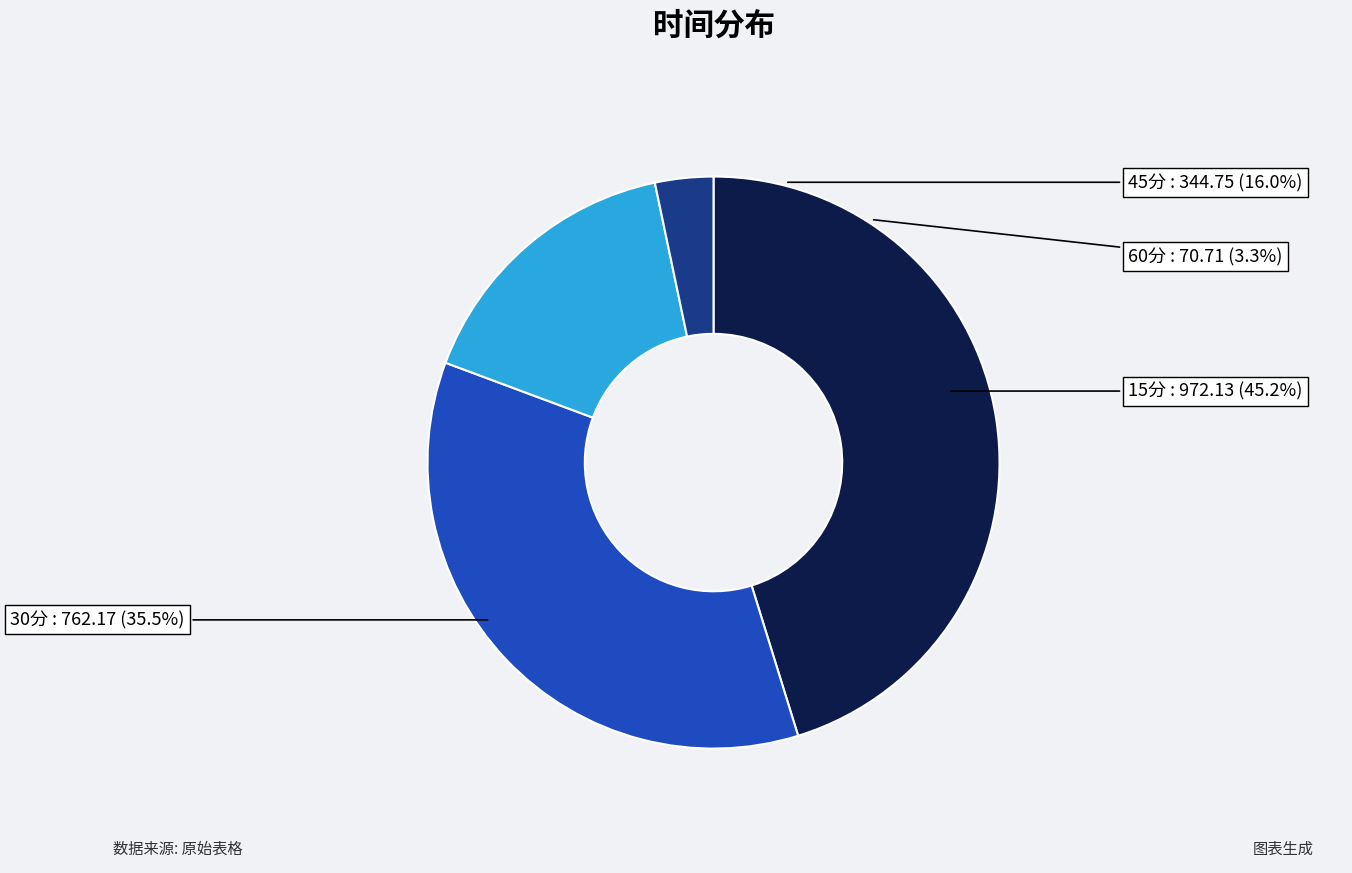

What percentage is the 45分 slice, to the nearest percent?

16%